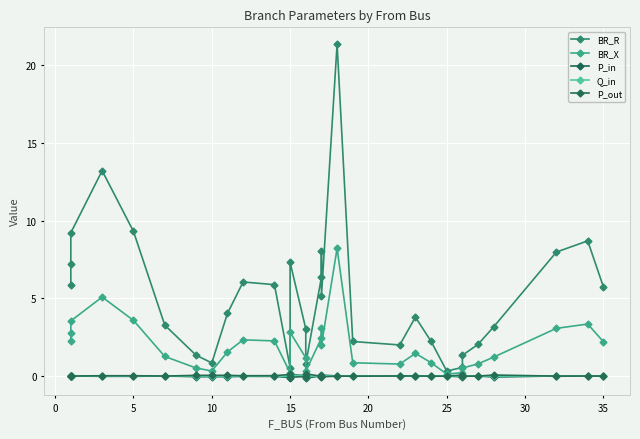

What are all the series names shown in the legend?

BR_R, BR_X, P_in, Q_in, P_out